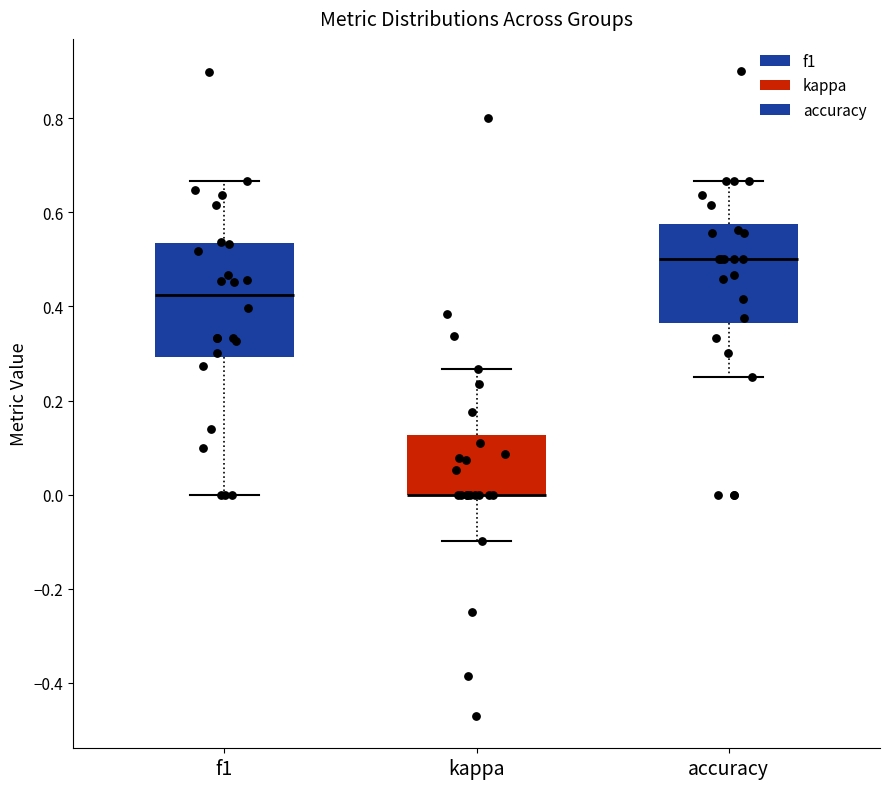

Reading left to right, read every box against the y-axis: the position of its median line, the range the box covers, and the ends of its whiskers. The values are not printed on the chart, so give them approximately, as read against the axis.

f1: median 0.42, box 0.30 to 0.54, whiskers 0.00 to 0.66
kappa: median 0.00 (drawn on the box's lower edge), box 0.00 to 0.12, whiskers -0.10 to 0.26
accuracy: median 0.50, box 0.36 to 0.58, whiskers 0.26 to 0.66